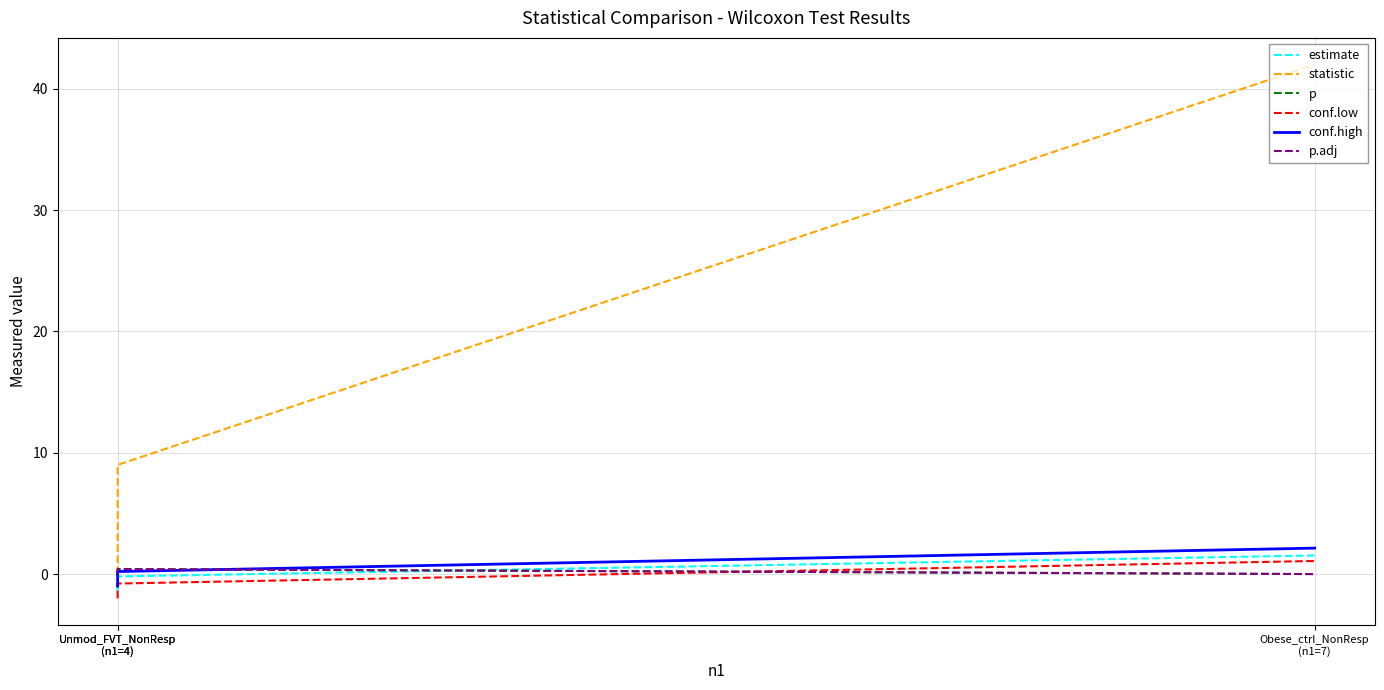

Where is conf.low nearest to the value 0?

Unmod_FVT_NonResp
(n1=4)